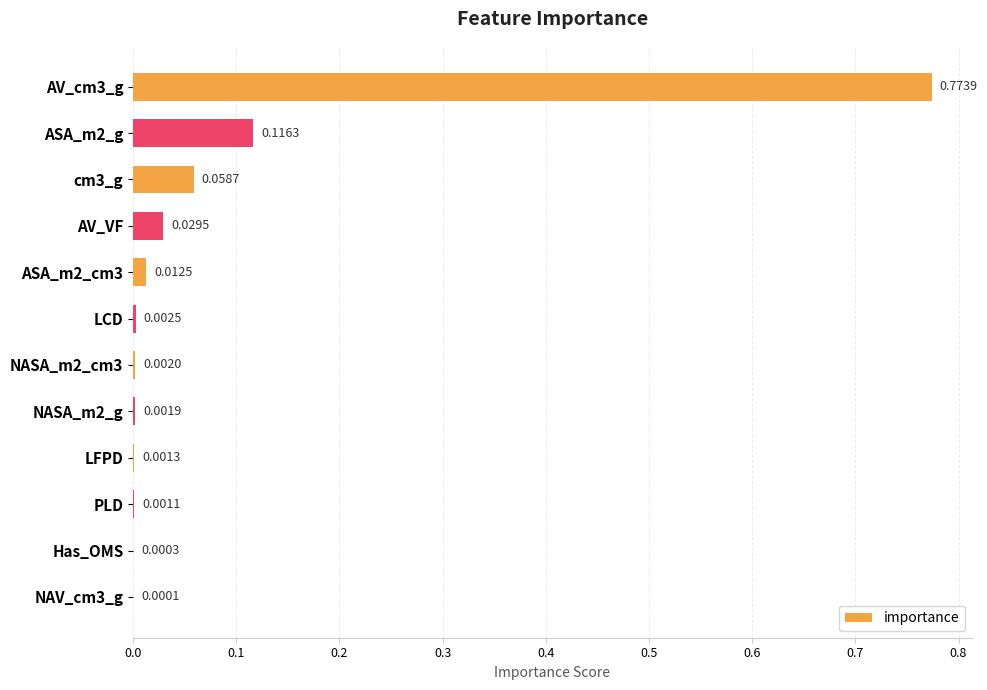

At which label is the value closest to 0?

NAV_cm3_g